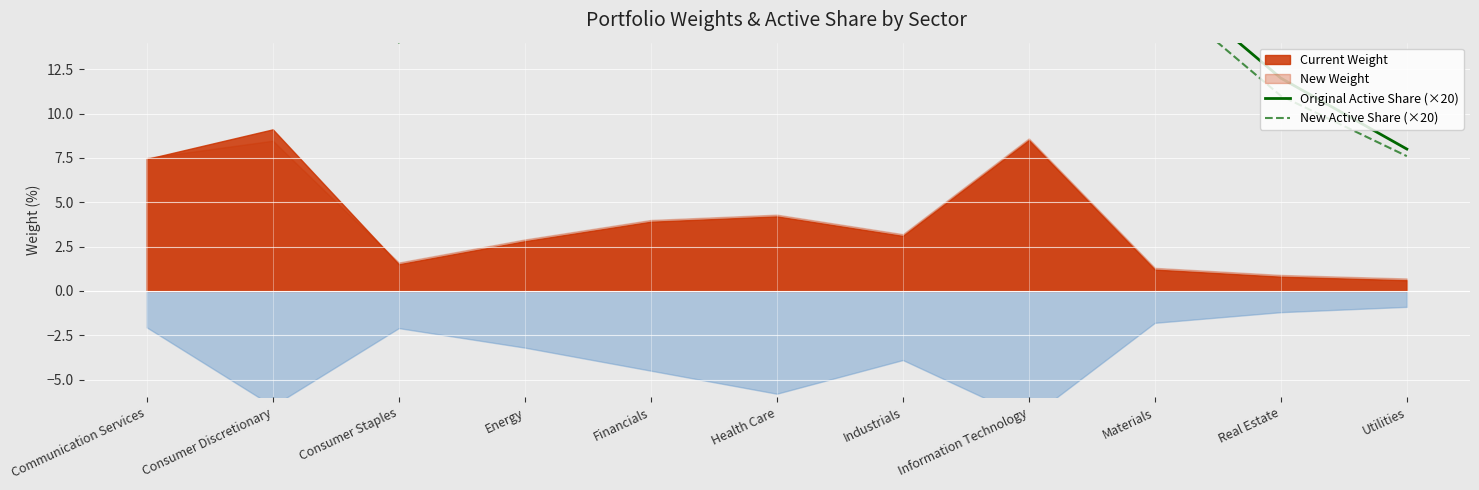

What is the spread (max minus min) of values at Utilities?

0.4